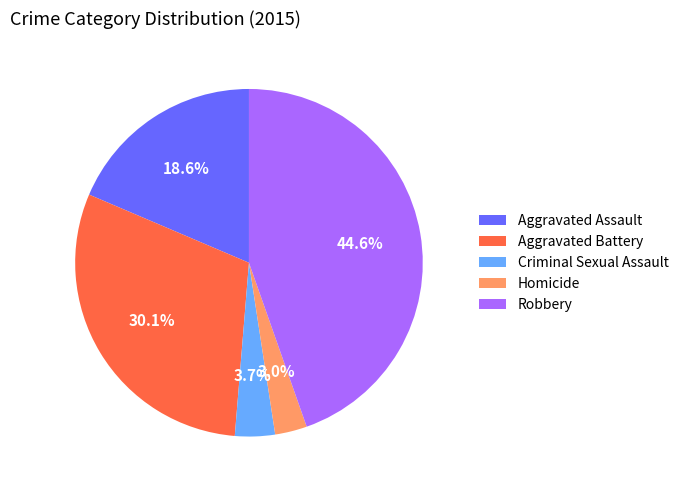

What percentage is the Aggravated Assault slice, to the nearest percent?

19%